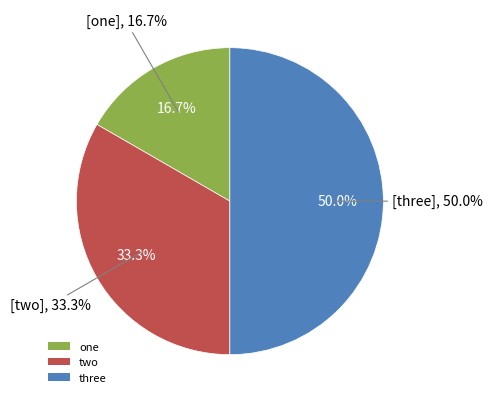

How many segments does this pie chart have?

3